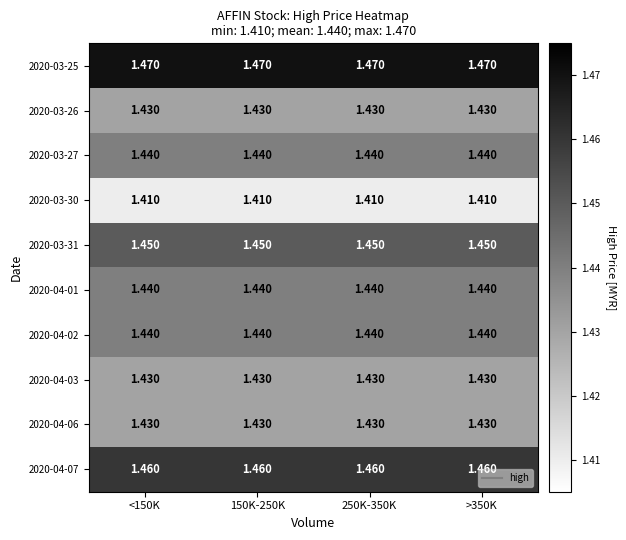

Is the value of 2020-03-30 at >350K greater than the value of 2020-04-07 at <150K?

No